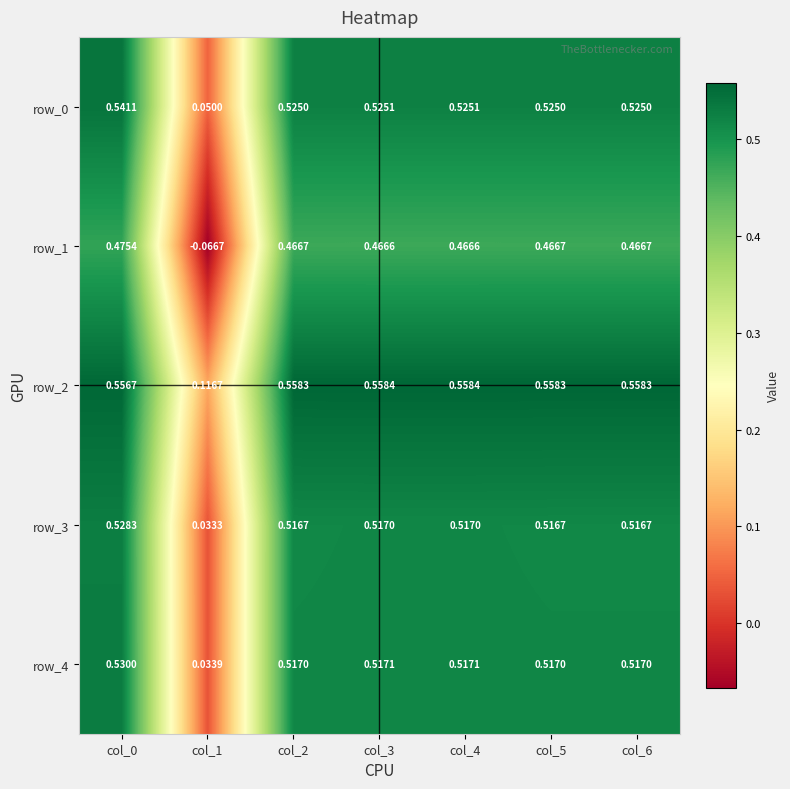

Is the value of row_1 at col_1 greater than the value of row_0 at col_1?

No